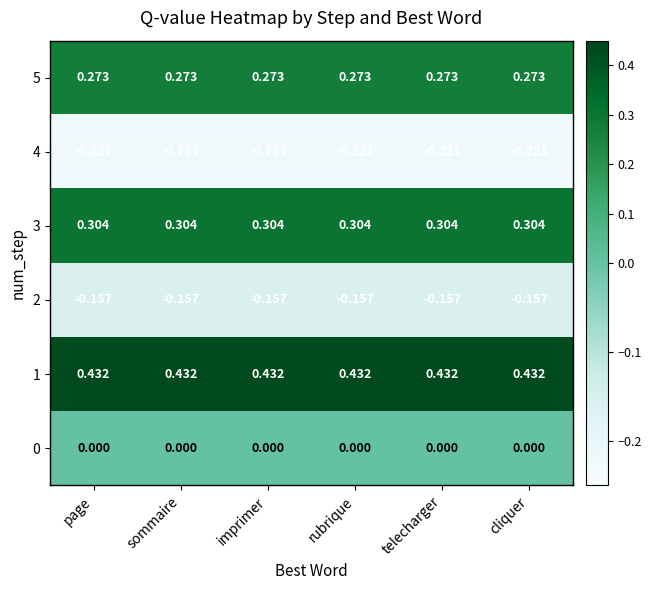

Is the value of 3 at telecharger greater than the value of 4 at rubrique?

Yes